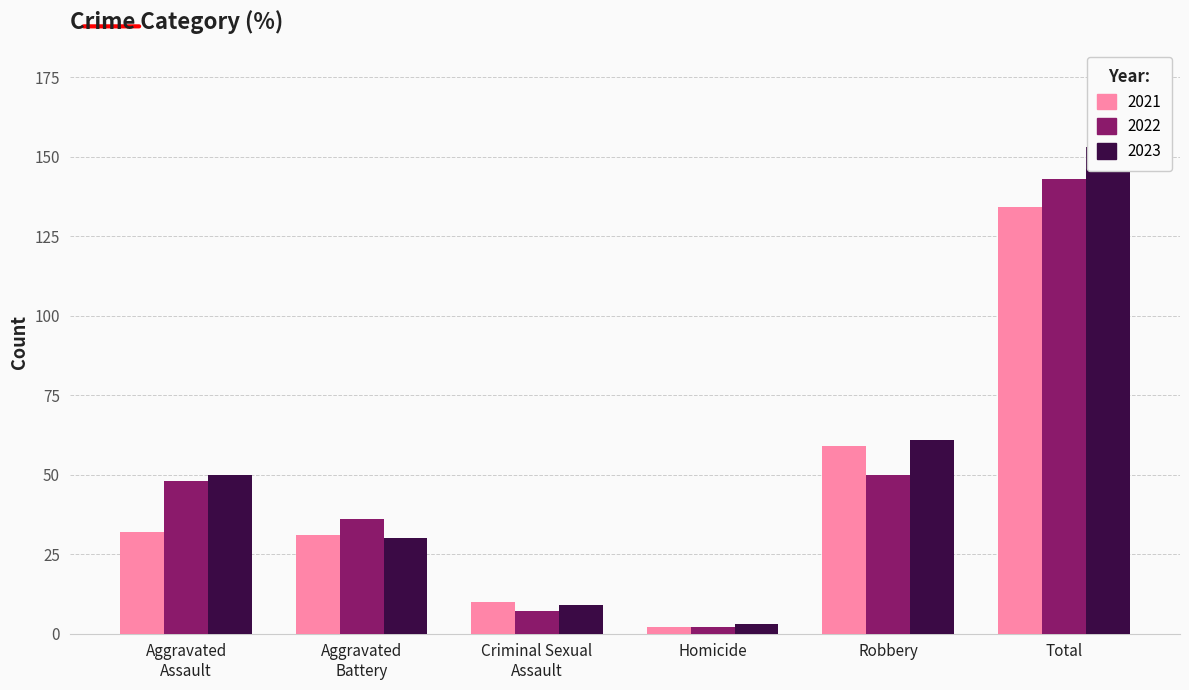

At which label does 2023 reach its minimum?

Homicide